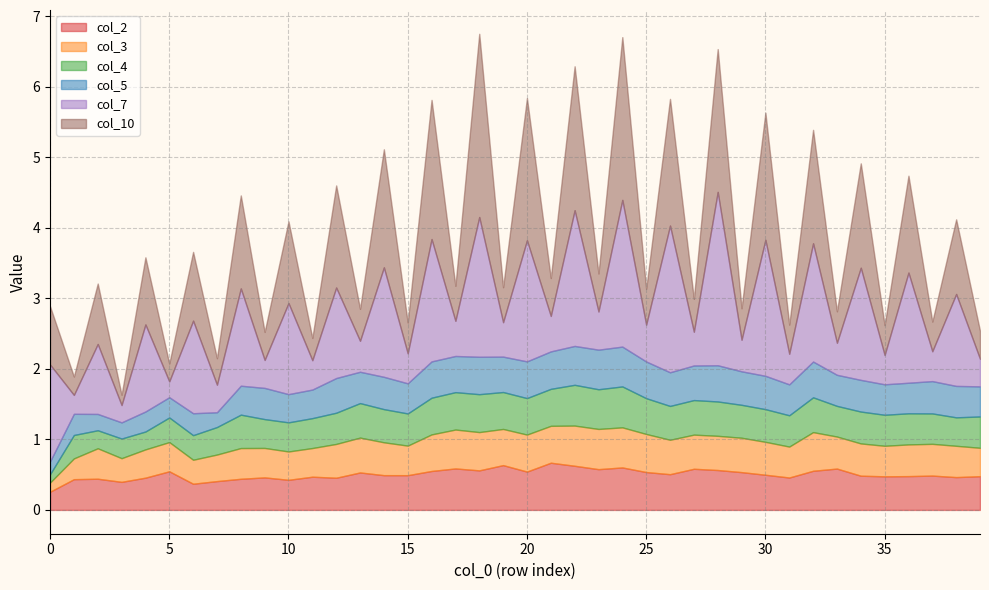

At which label is col_7 closest to 1?

2